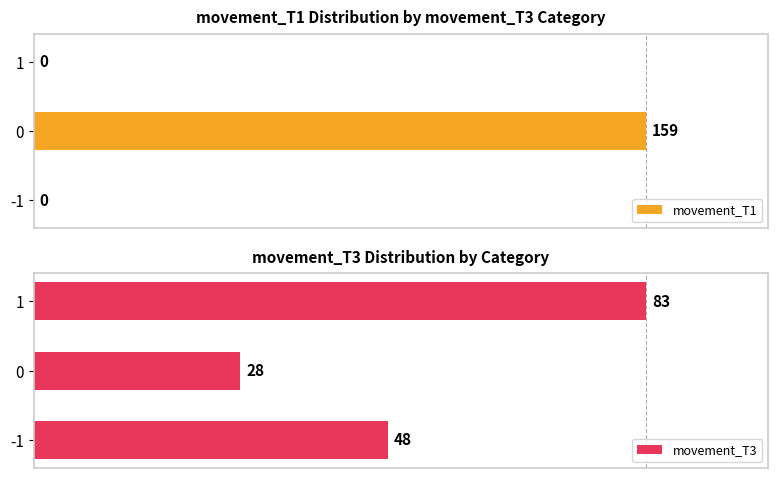

List the series in order of their overall mean, lowest first.

movement_T1, movement_T3